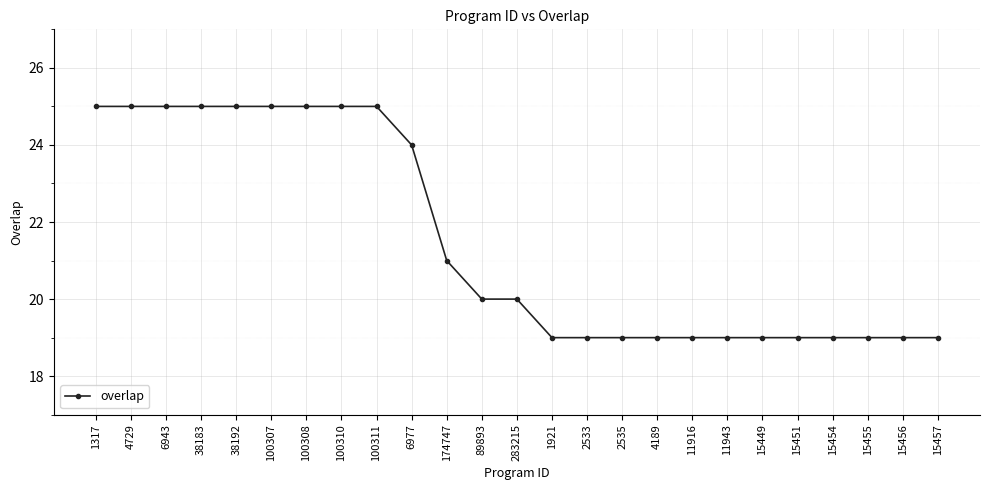

What is the maximum value shown in the chart?

25